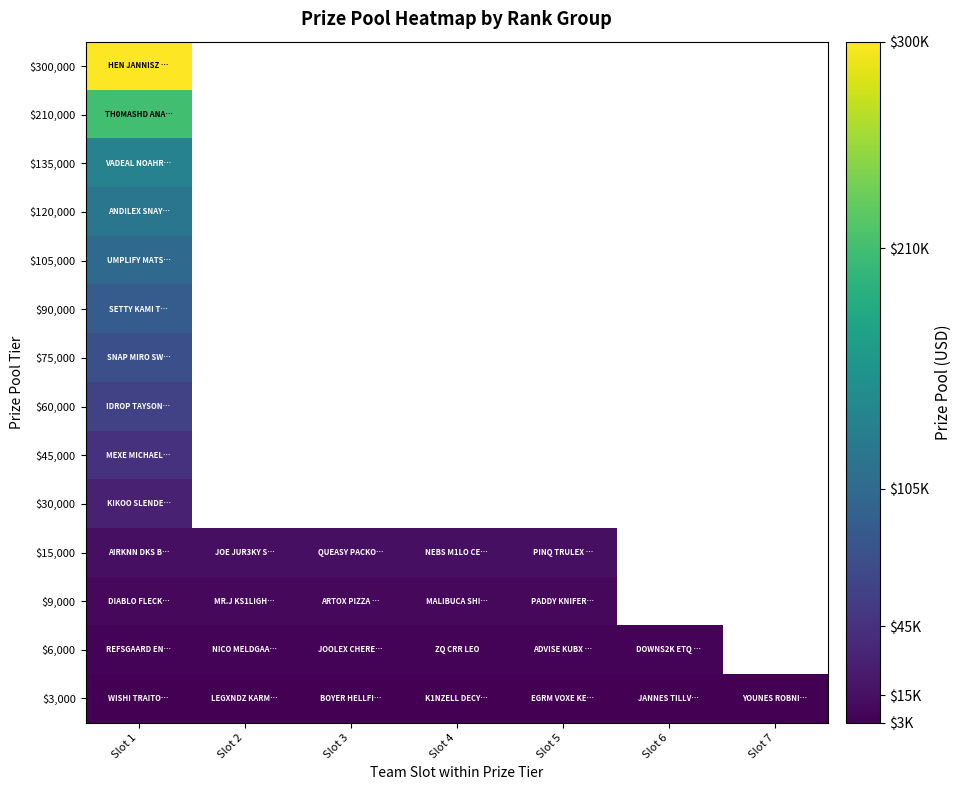

Rank the series by their maximum value, from lowest to highest.

$3,000, $6,000, $9,000, $15,000, $30,000, $45,000, $60,000, $75,000, $90,000, $105,000, $120,000, $135,000, $210,000, $300,000